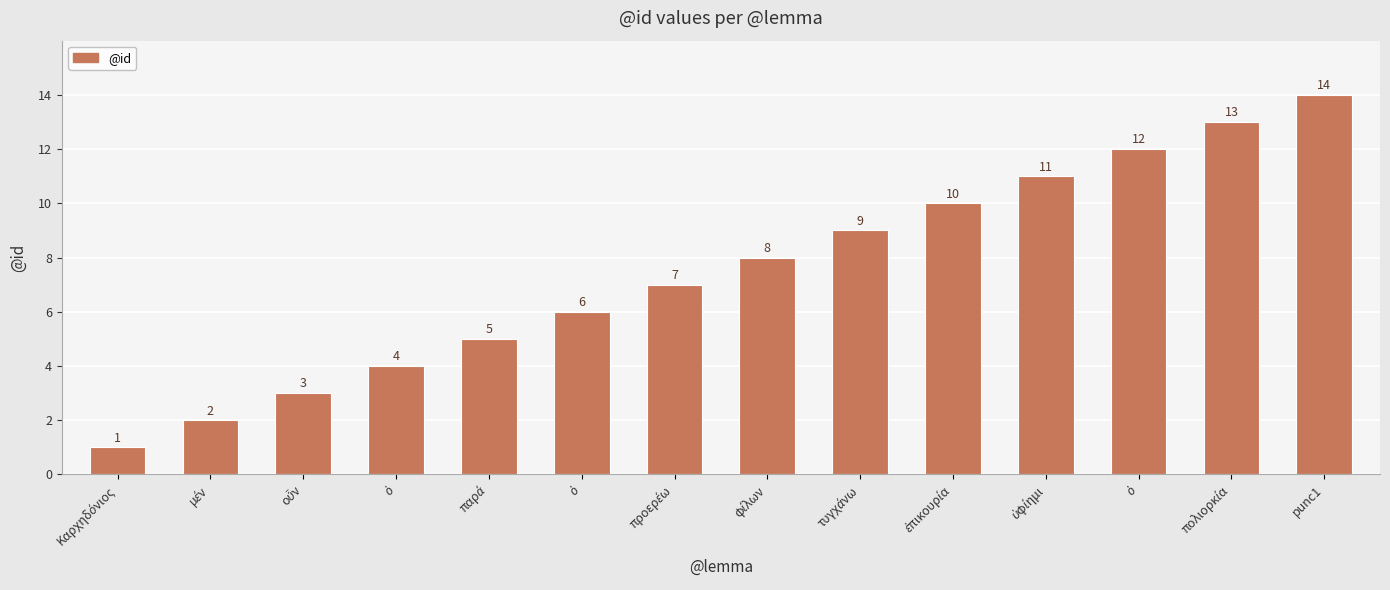

Is it true that the value at τυγχάνω is 9?

True